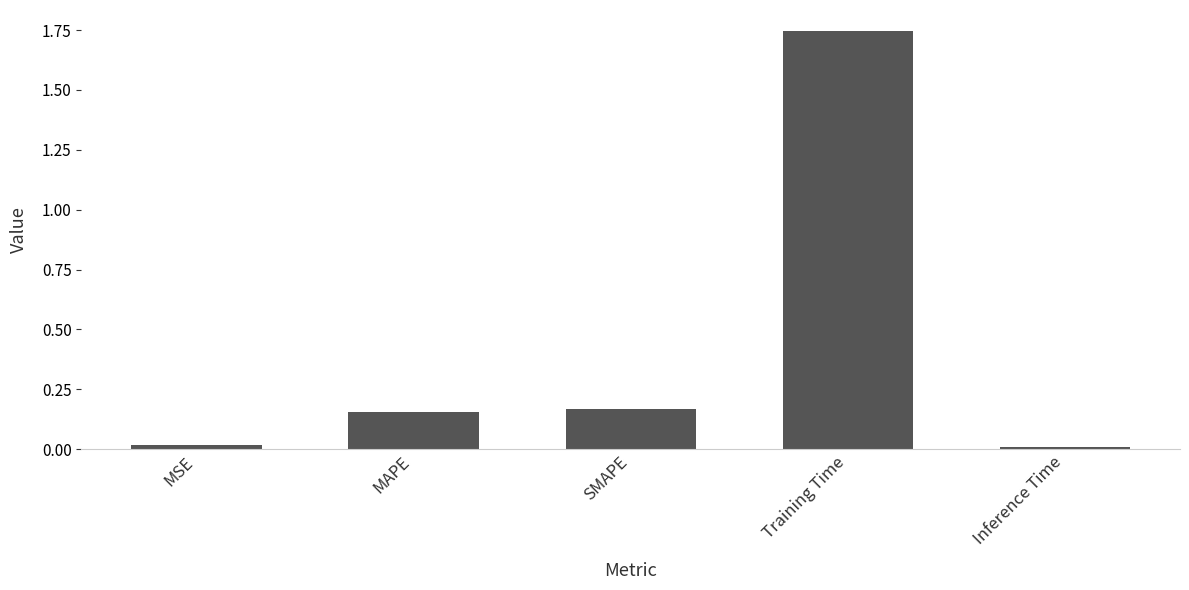

True or false: the data shows 2.9 at Training Time.

False